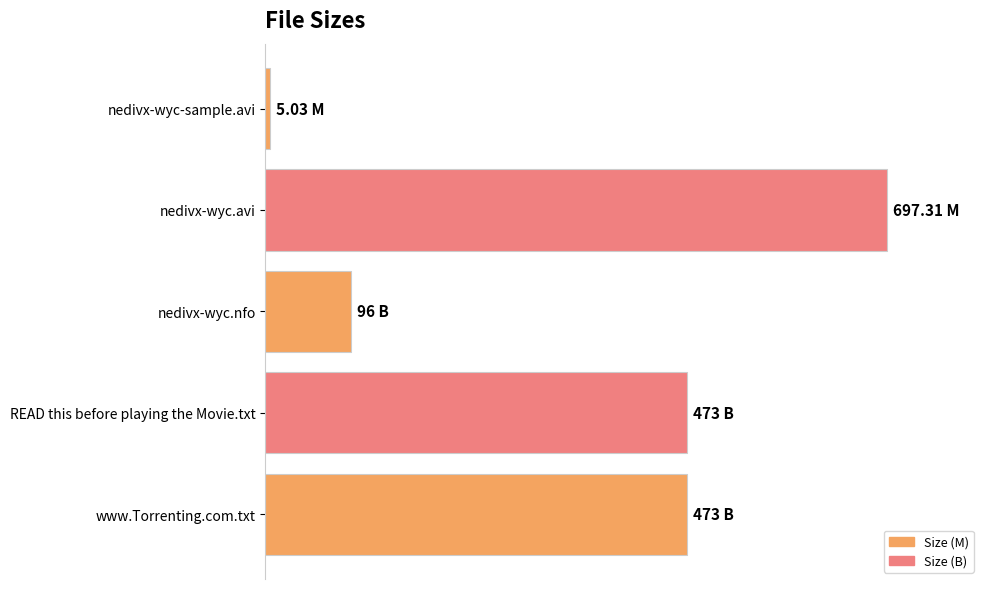

What is the smallest value displayed?

5.0